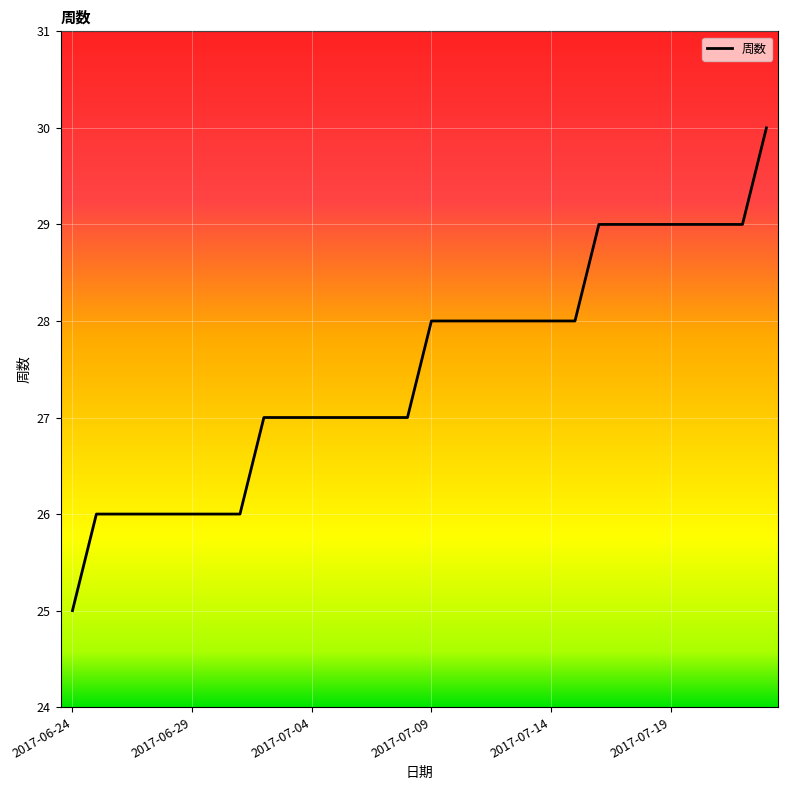

What is the average value?

28